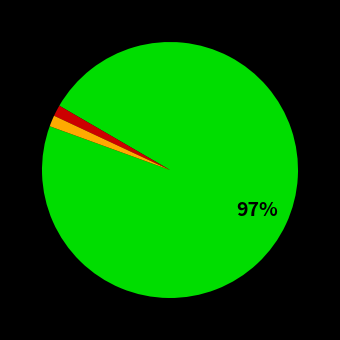

Is there any slice that represents more than half of the pie?

Yes